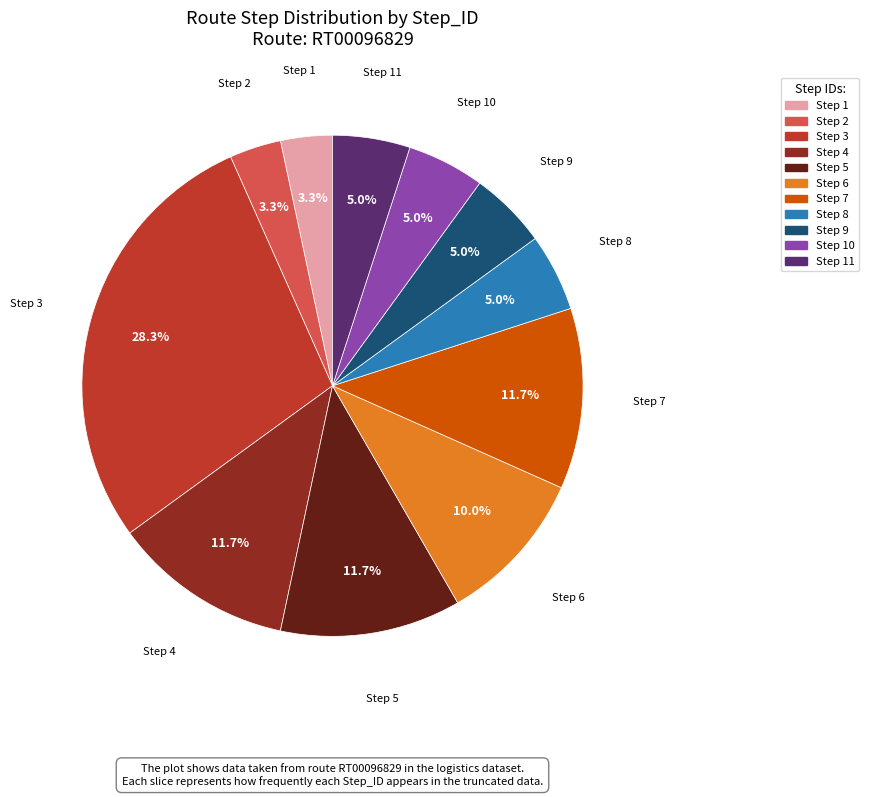

To the nearest percent, what is the difference between the largest and smallest slice percentages?

25%